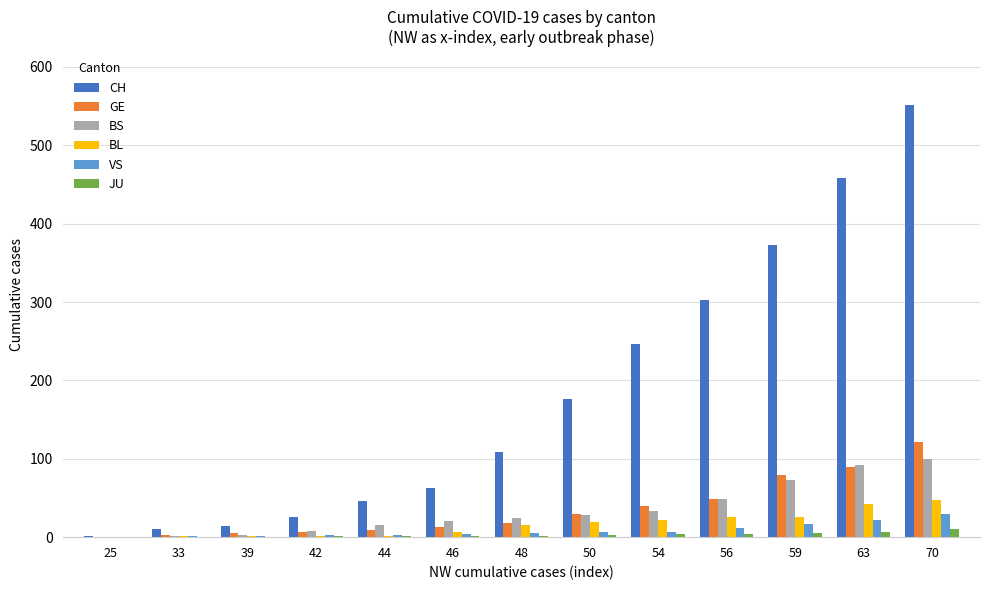

How many groups of bars are there?

13